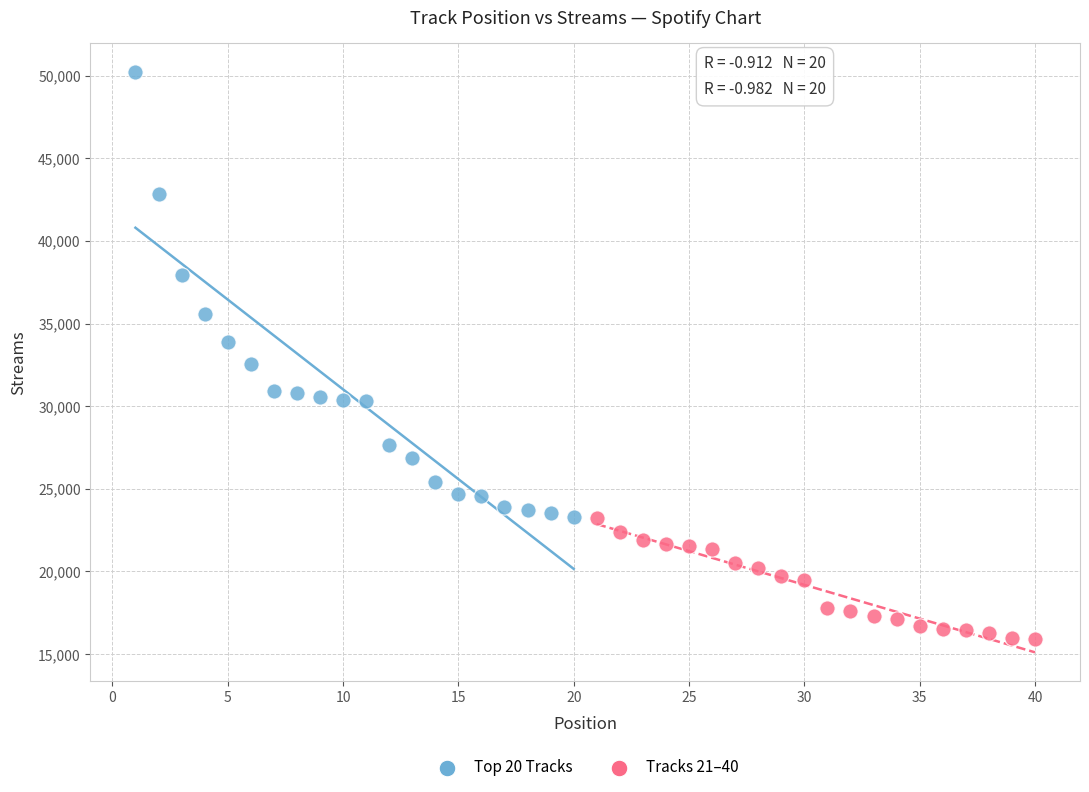

Which series has the largest Y range (max minus min)?

Top 20 Tracks